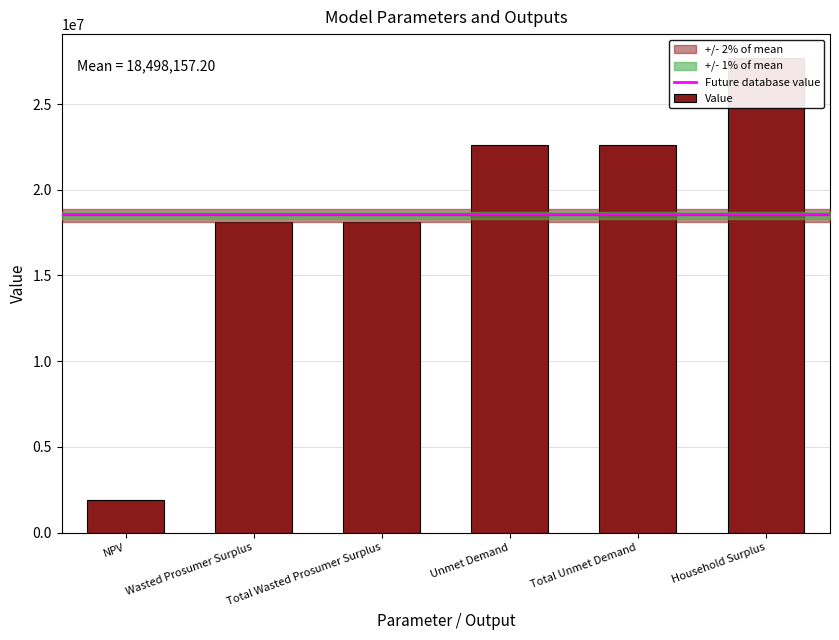

True or false: the data shows 1909128.0 at NPV.

True